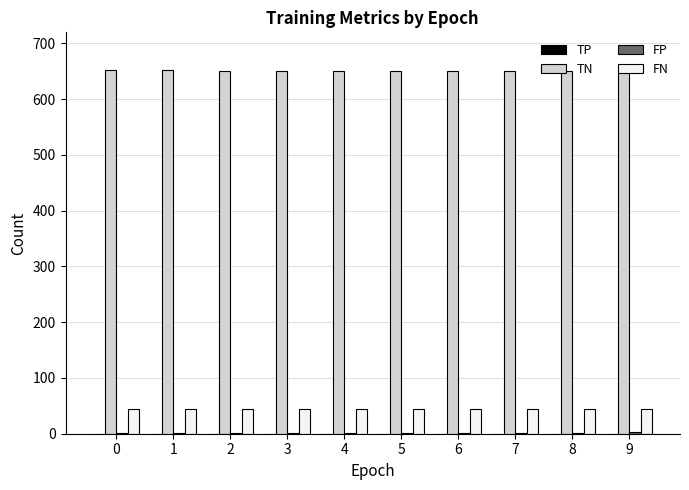

The value of FN at 9 is 23. True or false?

False